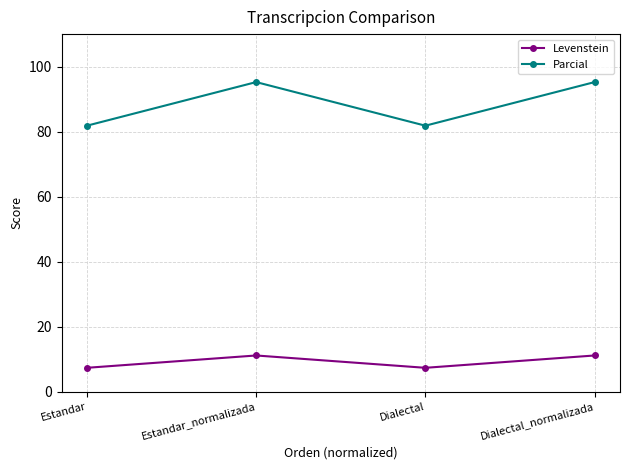

What is the value of the Levenstein point at the 3rd from the left?

7.3